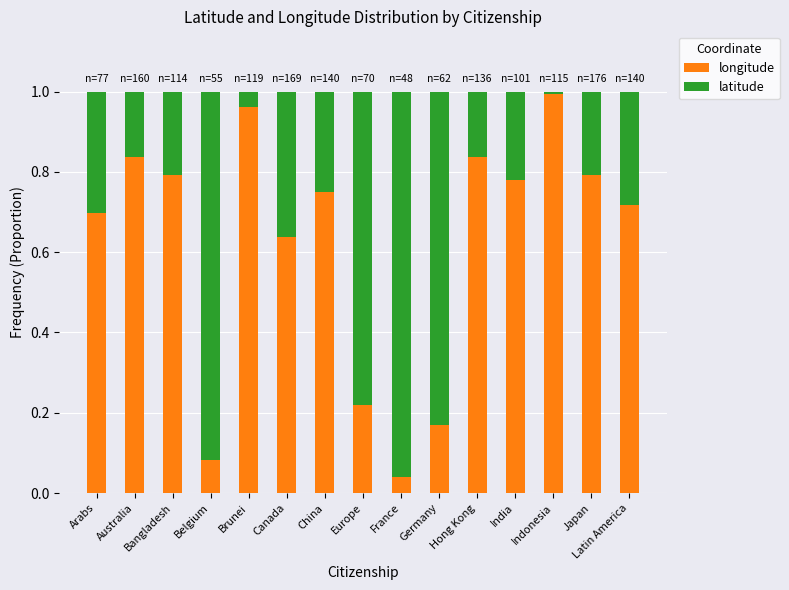

True or false: longitude has a value of 1.1 at Japan.

False